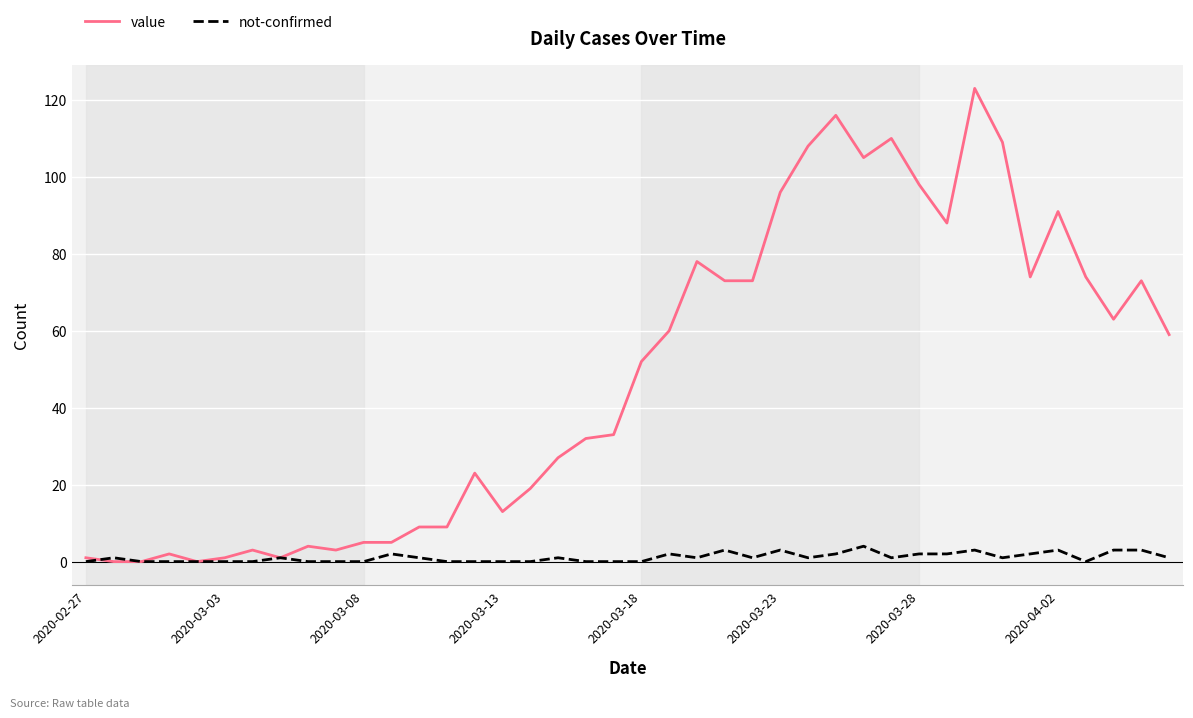

Which series has the largest total across all categories?

value